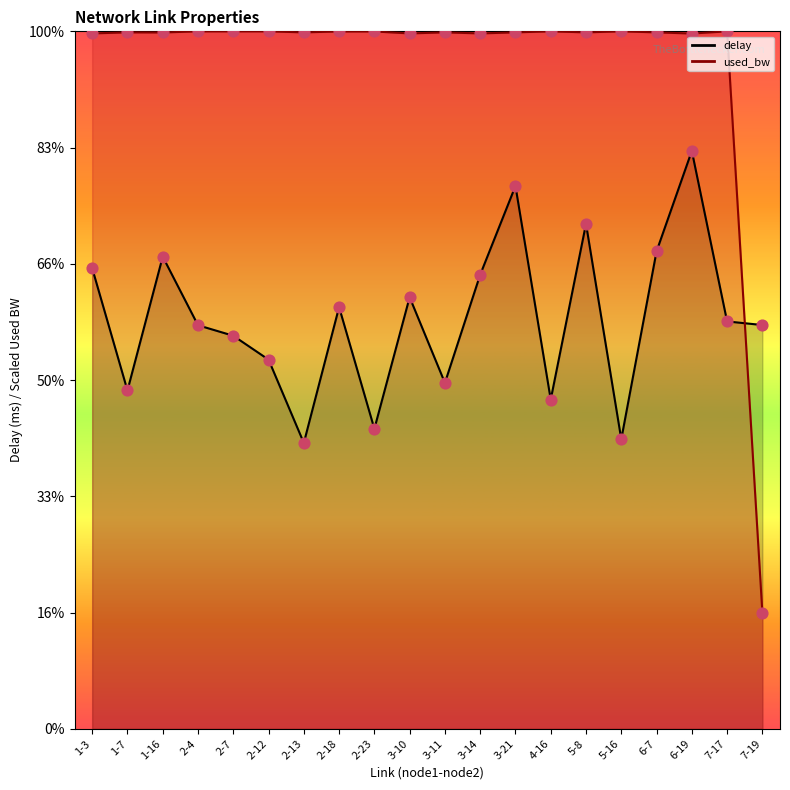

At which category is the sum across all series the highest?

6-19